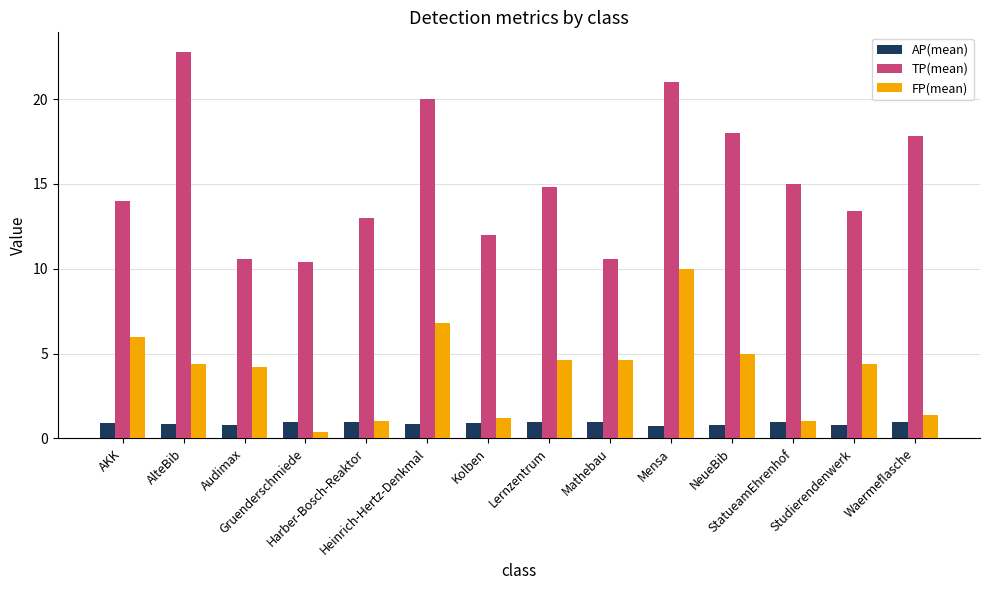

At Gruenderschmiede, list the series in order from largest to smallest.

TP(mean), AP(mean), FP(mean)